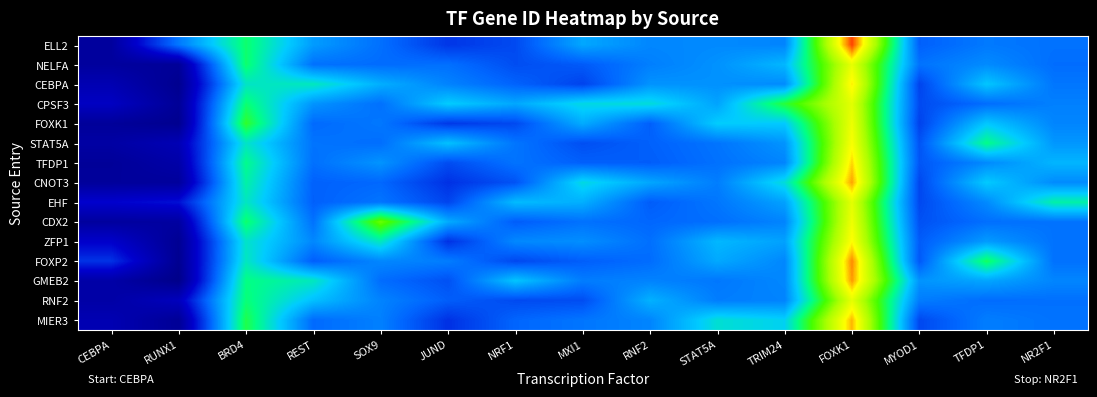

List the series in order of their peak value, highest first.

ELL2, FOXP2, GMEB2, CNOT3, MIER3, TFDP1, CEBPA, ZFP1, STAT5A, CDX2, FOXK1, NELFA, RNF2, EHF, CPSF3